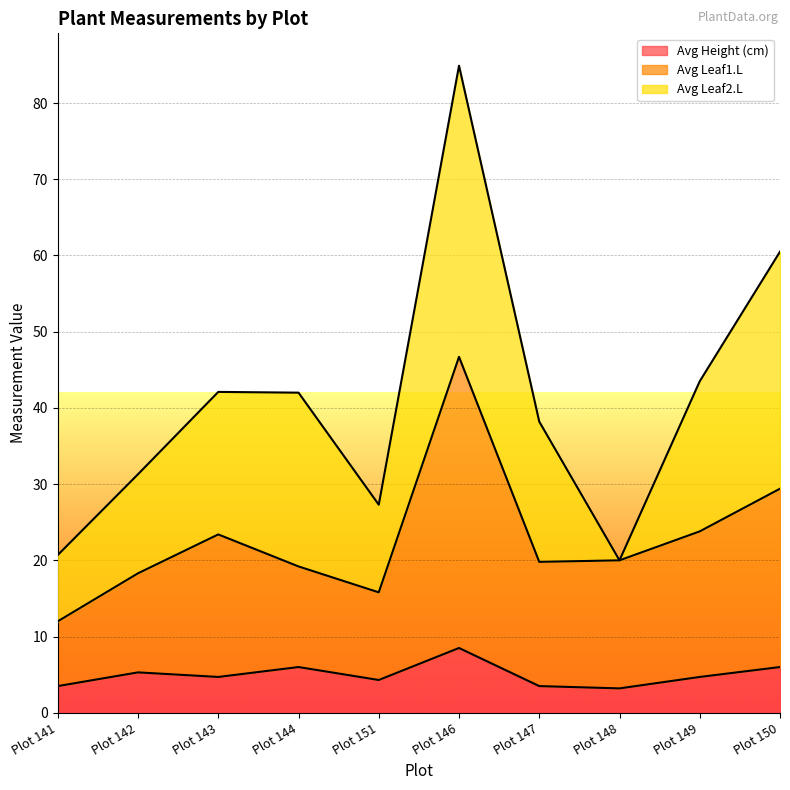

What is the total value across all series at Plot 141?

20.7